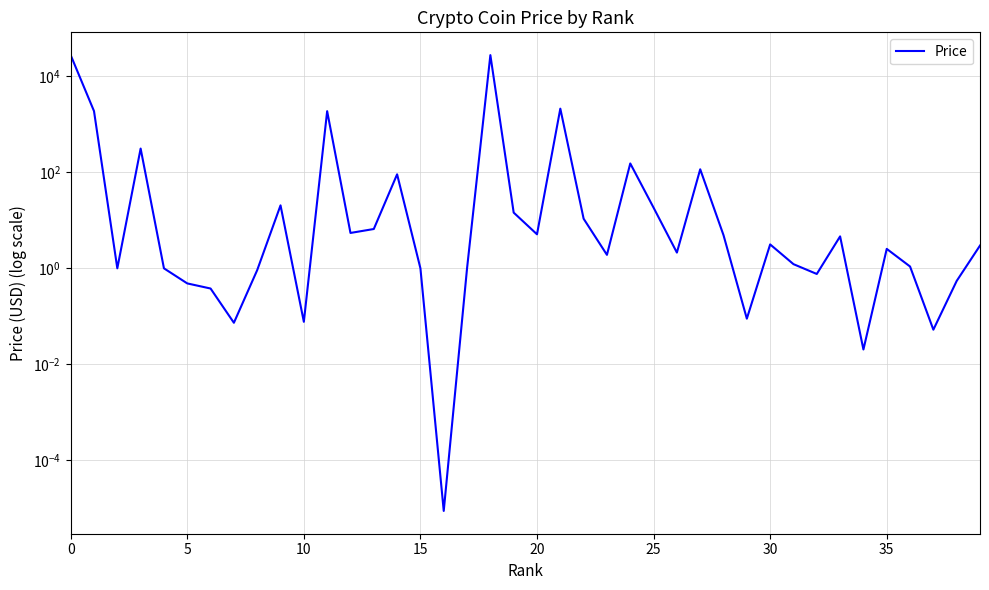

Reading left to right, list all the values displayed in this chart.

27715.0	1891.5	1.0	313.4	1.0	0.5	0.4	0.1	0.9	20.5	0.1	1882.9	5.5	6.6	91.0	1.0	0.0	1.0	27737.8	14.5	5.1	2127.2	10.8	1.9	153.3	18.4	2.1	115.8	4.9	0.1	3.1	1.2	0.8	4.6	0.0	2.5	1.1	0.1	0.5	3.0